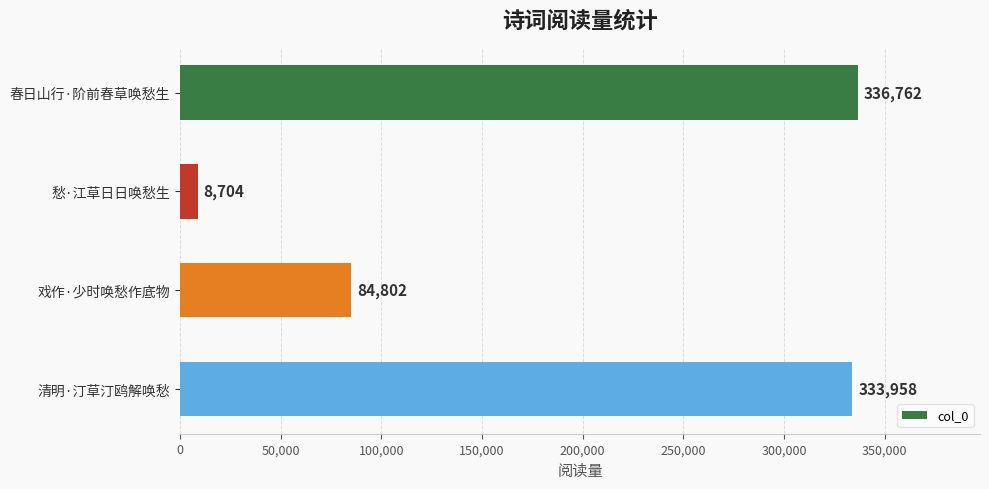

List the labels in order of value, smallest first.

愁·江草日日唤愁生, 戏作·少时唤愁作底物, 清明·汀草汀鸥解唤愁, 春日山行·阶前春草唤愁生